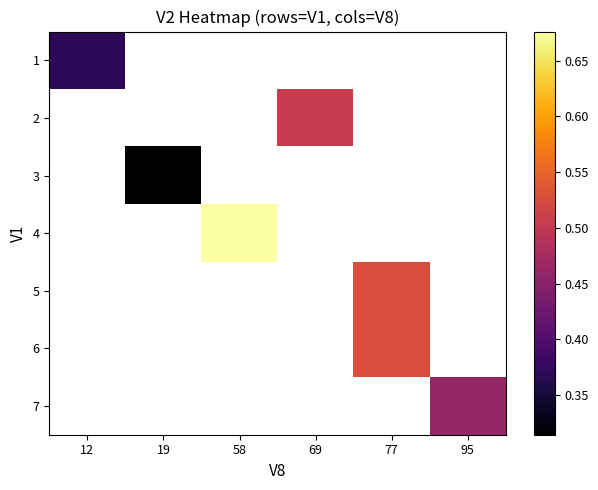

How many series are shown in this chart?

7